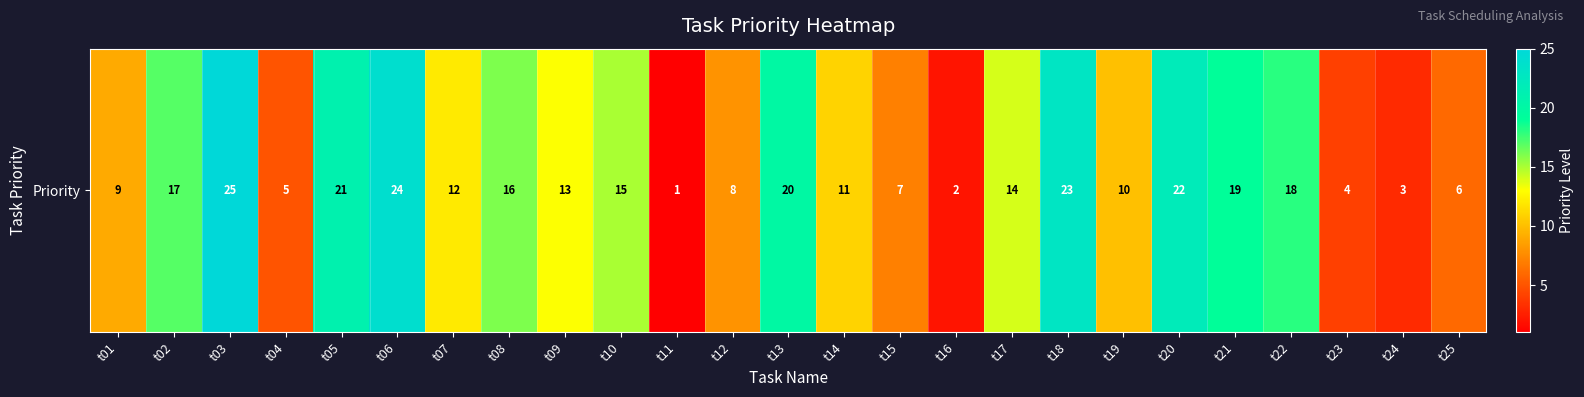

List the labels in order of value, smallest first.

t11, t16, t24, t23, t04, t25, t15, t12, t01, t19, t14, t07, t09, t17, t10, t08, t02, t22, t21, t13, t05, t20, t18, t06, t03